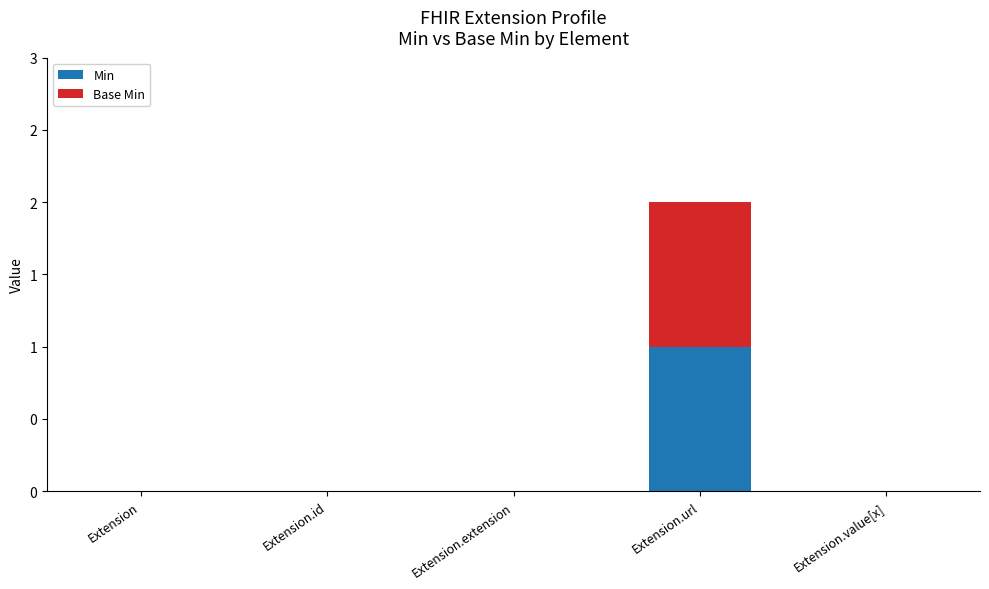

Which series has the largest total across all categories?

Min